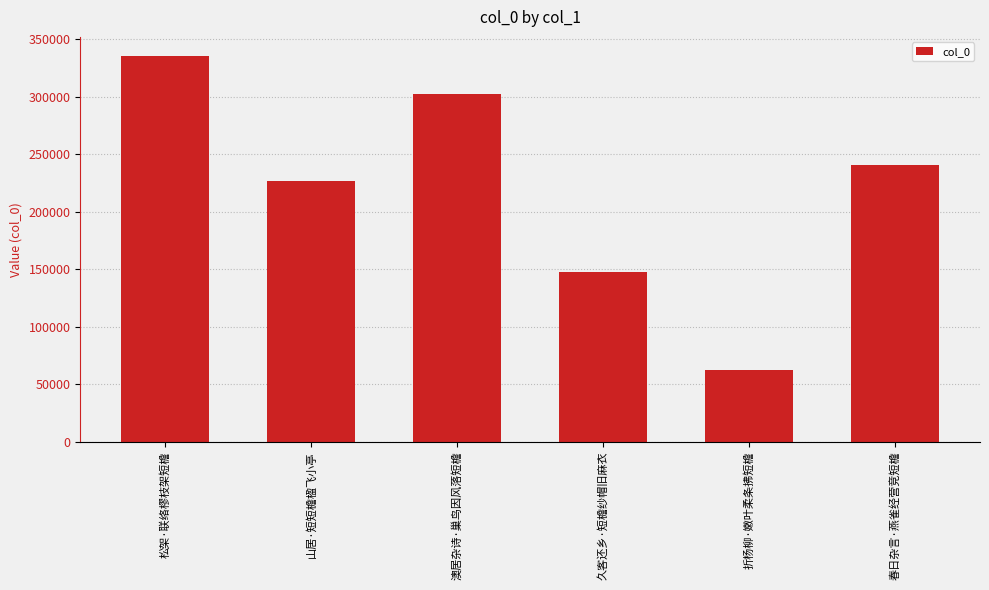

What is the label of the 4th bar from the left?

久客还乡·短檐纱帽旧麻衣